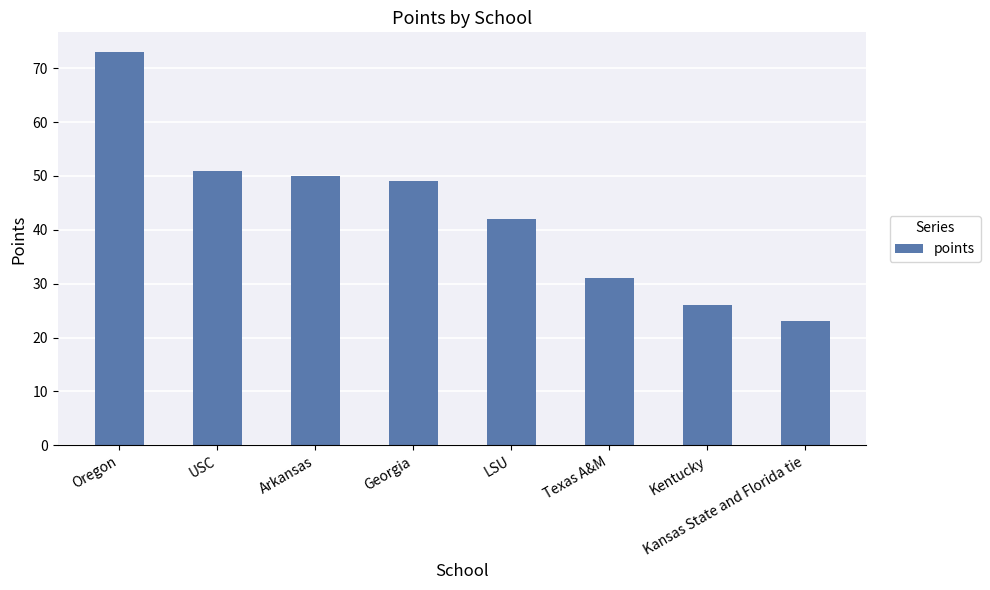

What is the greatest value displayed?

73